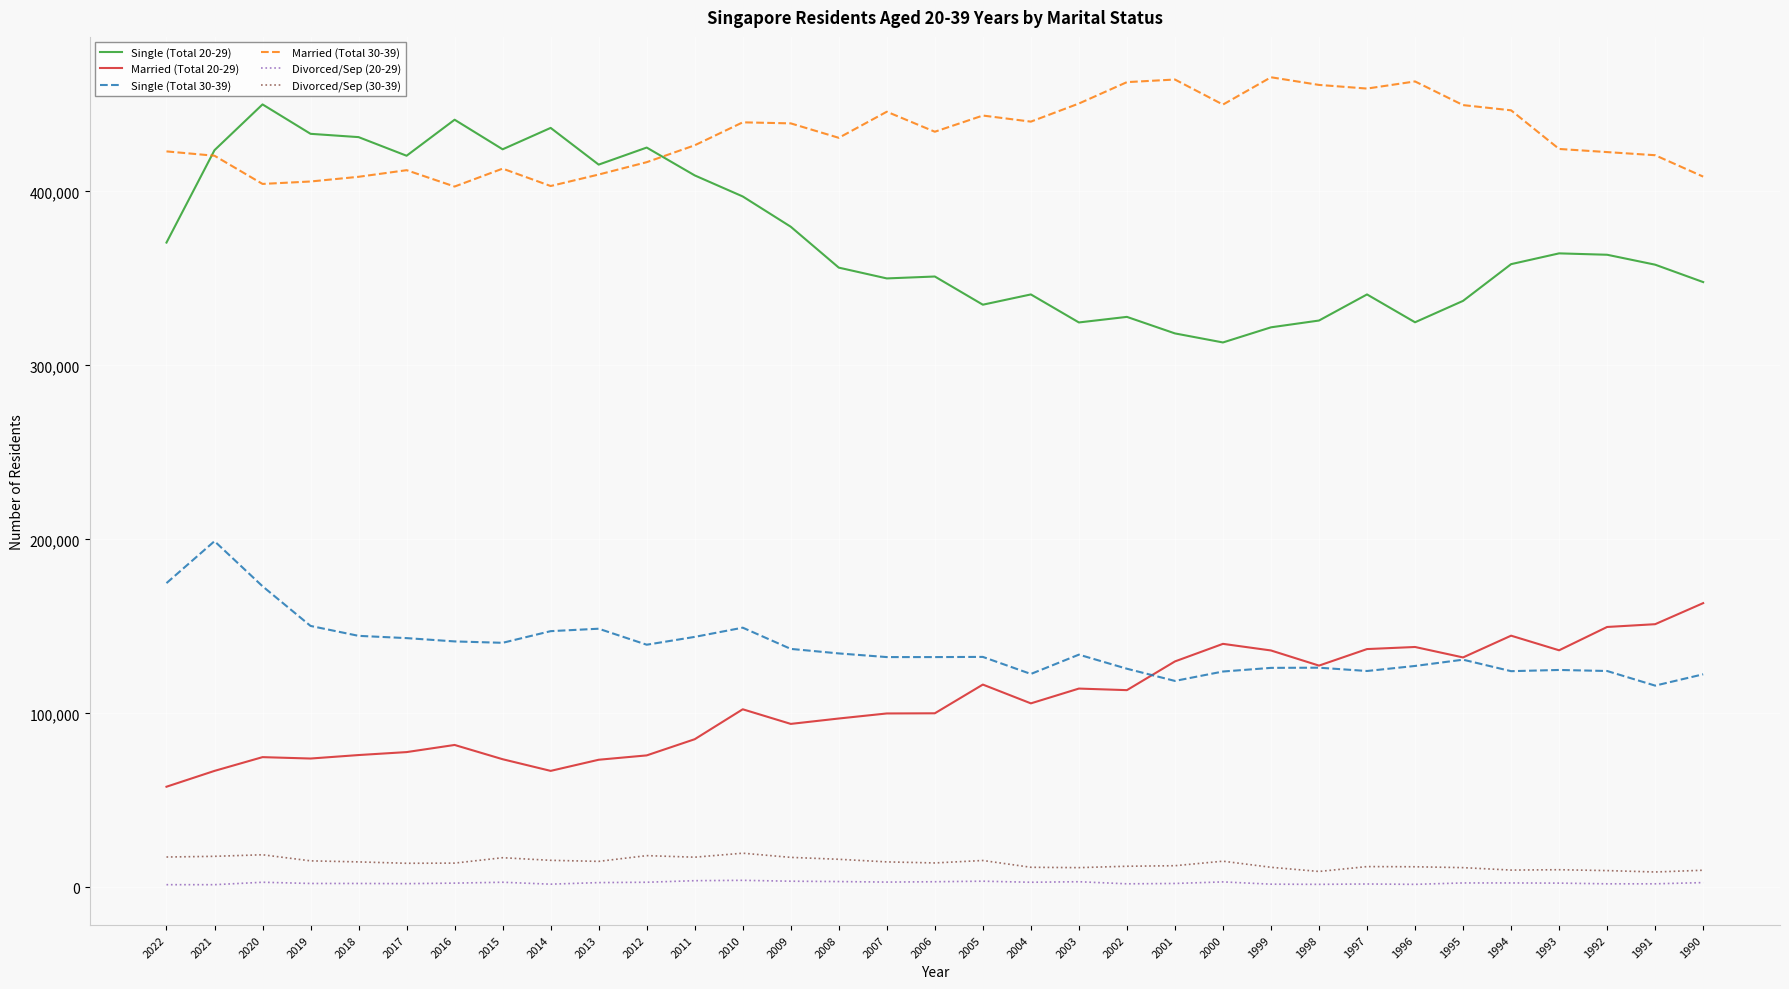

Rank the series by their maximum value, from lowest to highest.

Divorced/Sep (20-29), Divorced/Sep (30-39), Married (Total 20-29), Single (Total 30-39), Single (Total 20-29), Married (Total 30-39)